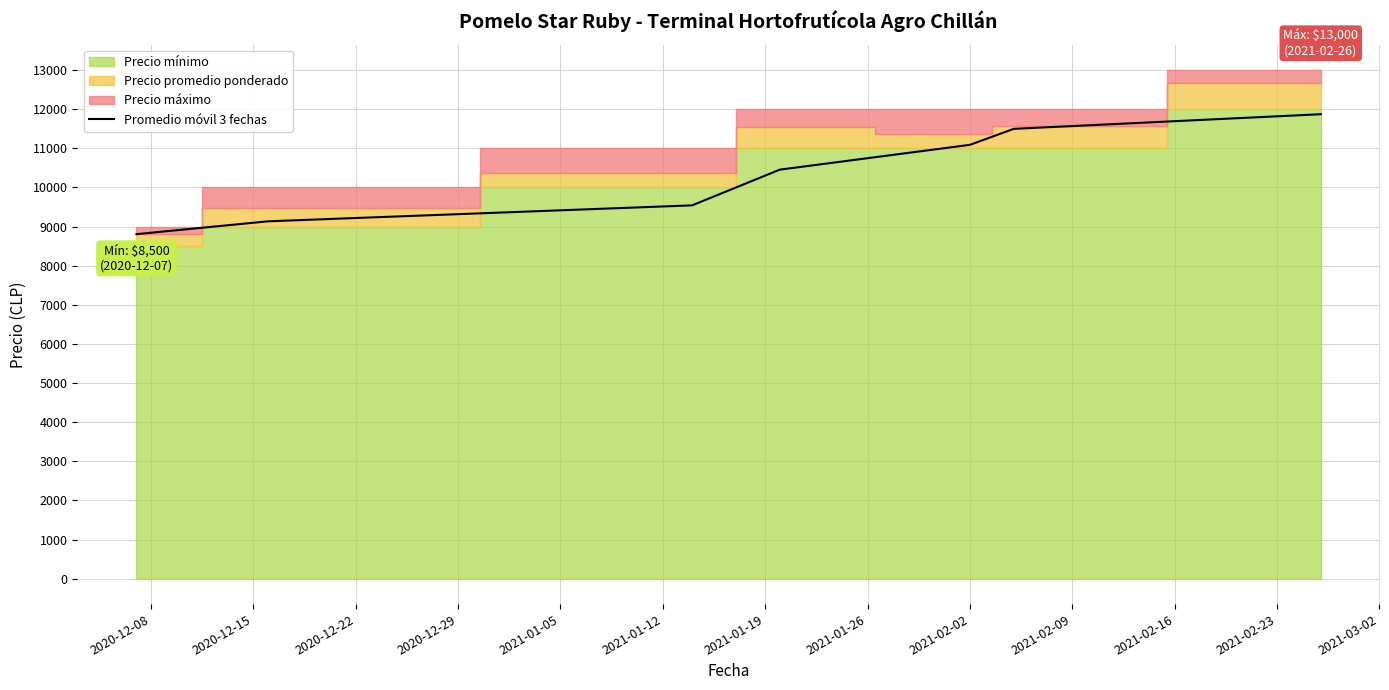

True or false: there are more than 2 points higher than both neighbors.

False